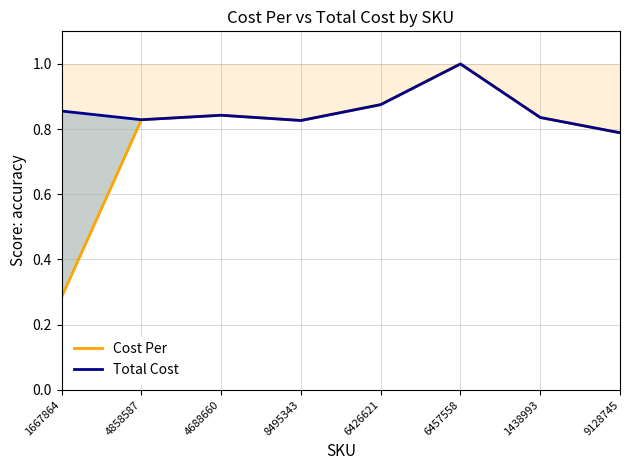

Reading left to right, list all the values displayed in this chart.

Cost Per: 1667864=0.3	4858587=0.8	4688660=0.8	8495343=0.8	6426621=0.9	6457558=1.0	1438993=0.8	9128745=0.8
Total Cost: 1667864=0.9	4858587=0.8	4688660=0.8	8495343=0.8	6426621=0.9	6457558=1.0	1438993=0.8	9128745=0.8